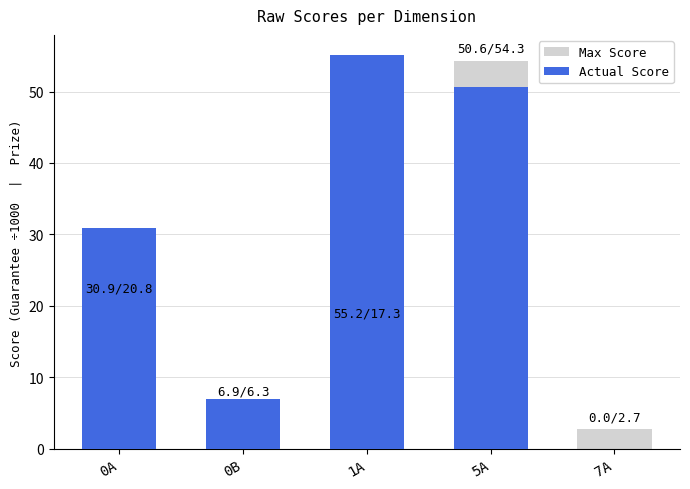

List the labels in order of Actual Score value, smallest first.

7A, 0B, 0A, 5A, 1A